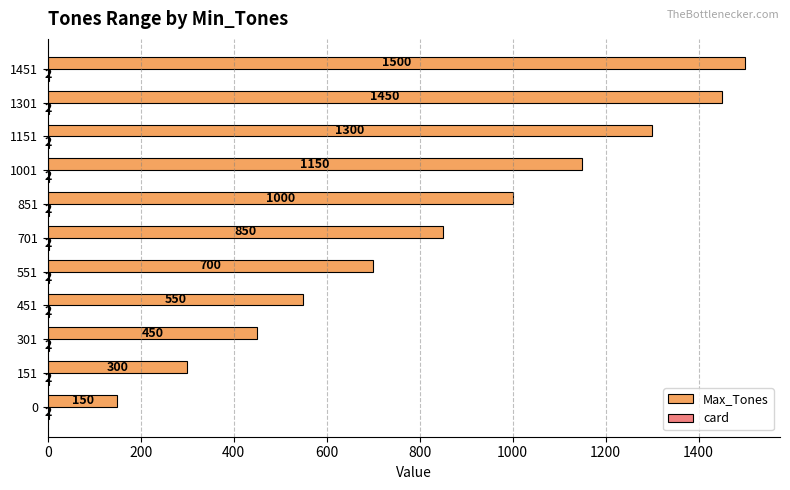

What is the approximate value of Max_Tones at 0, to the nearest 50?

150